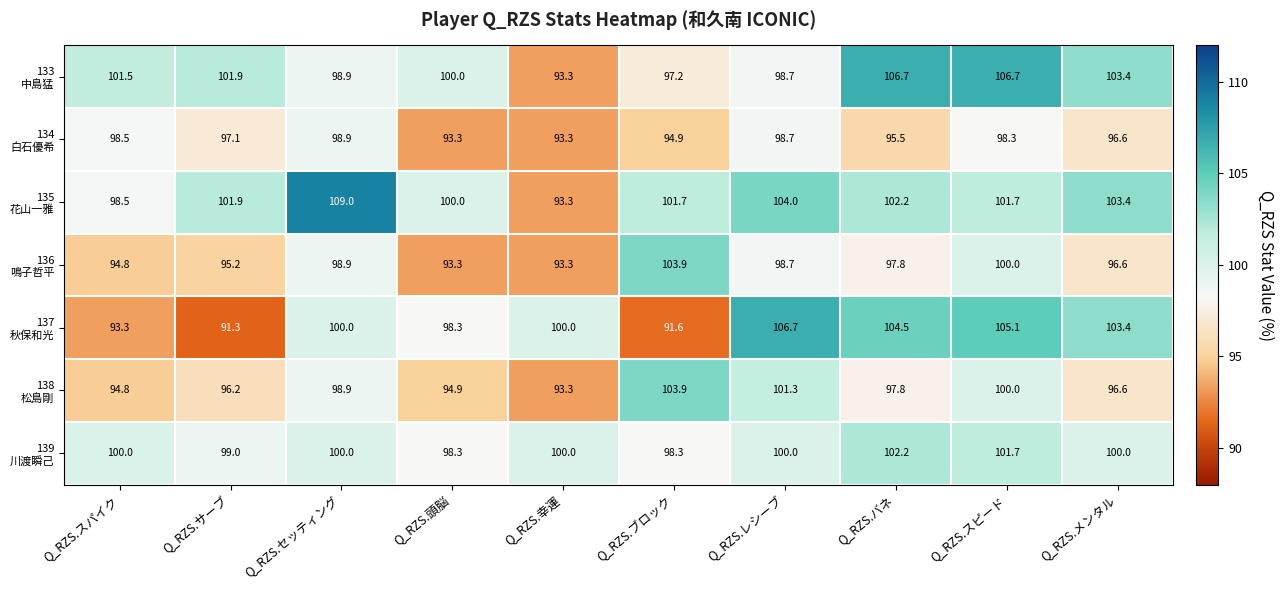

At how many categories does at least one series exceed 95?

10